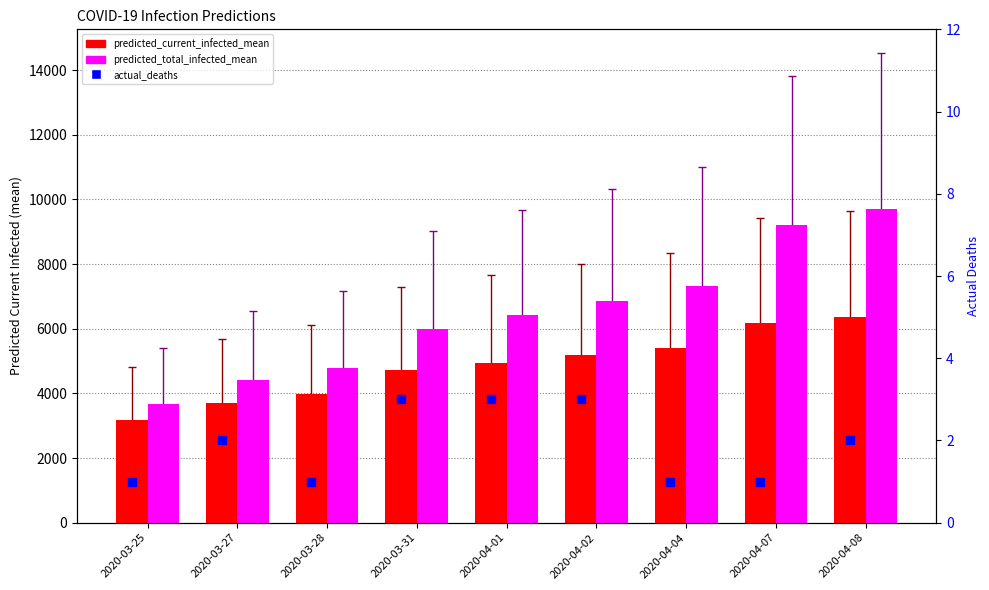

What is the total value across all series at 2020-04-01?

11381